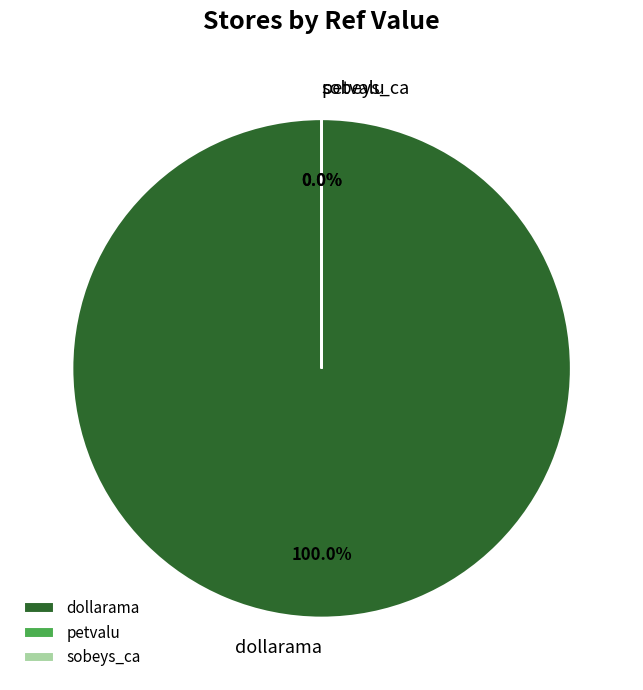

To the nearest percent, what is the average slice percentage?

33%